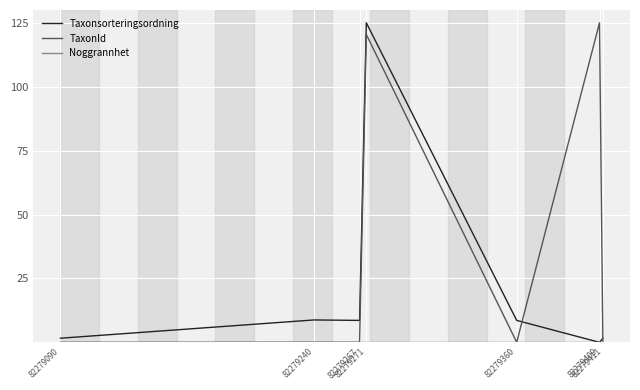

What is the greatest value displayed?

125.0